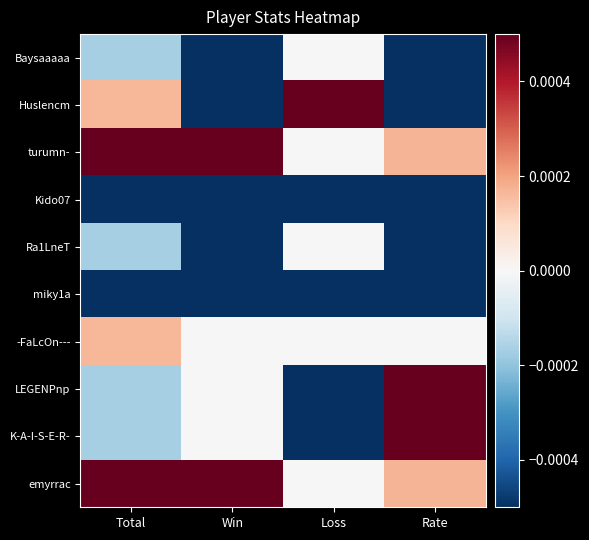

How many series are shown in this chart?

10